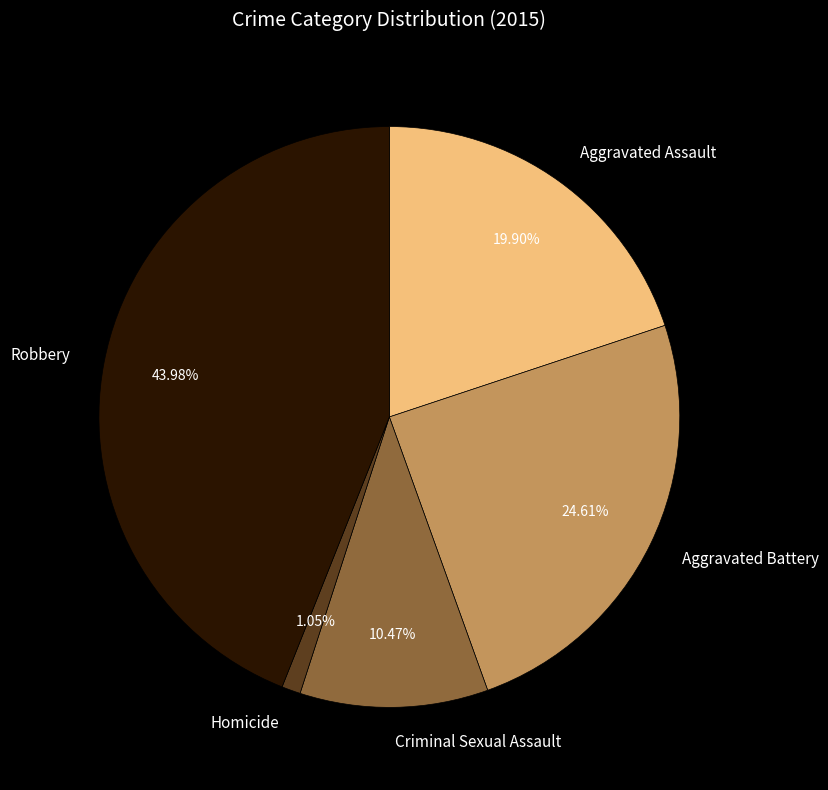

To the nearest percent, what is the difference between the largest and smallest slice percentages?

43%